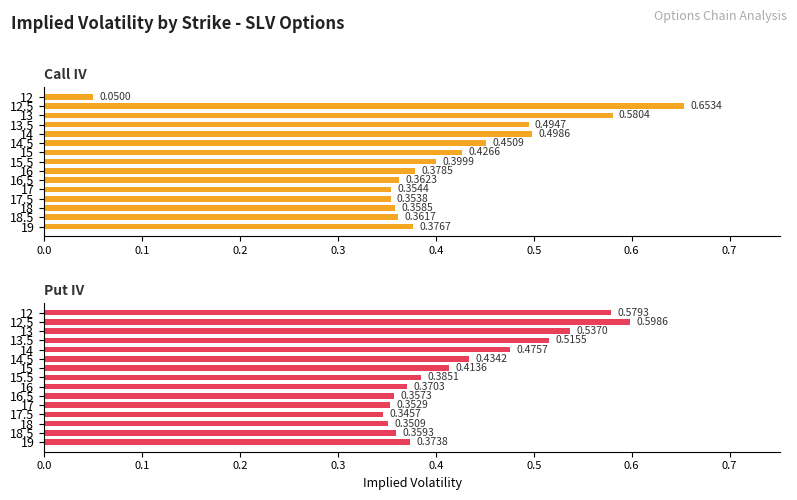

How many Put IV values are between 0 and 1?

15